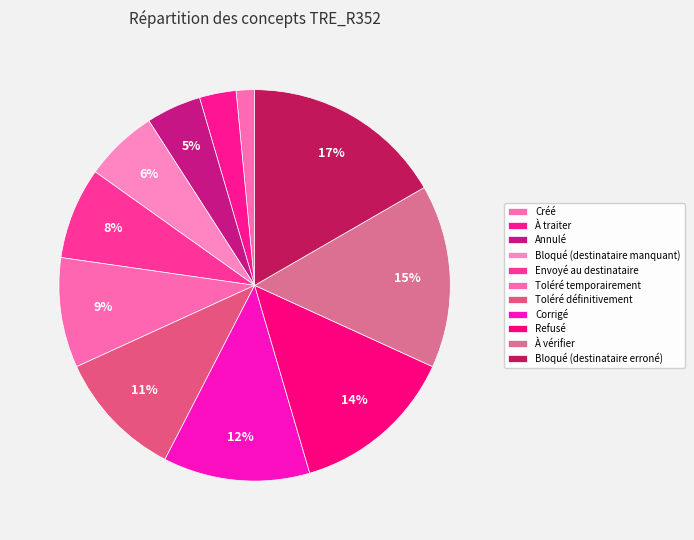

How many slices are in this pie chart?

11